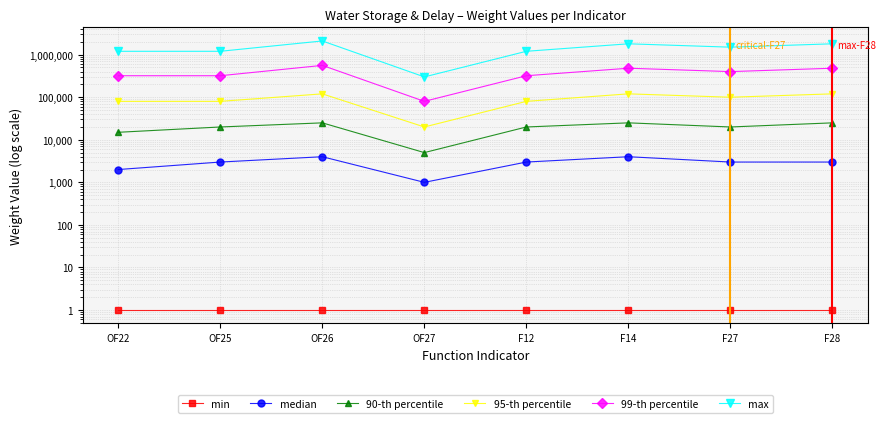

How many 90-th percentile values are between 20000 and 25000?

6